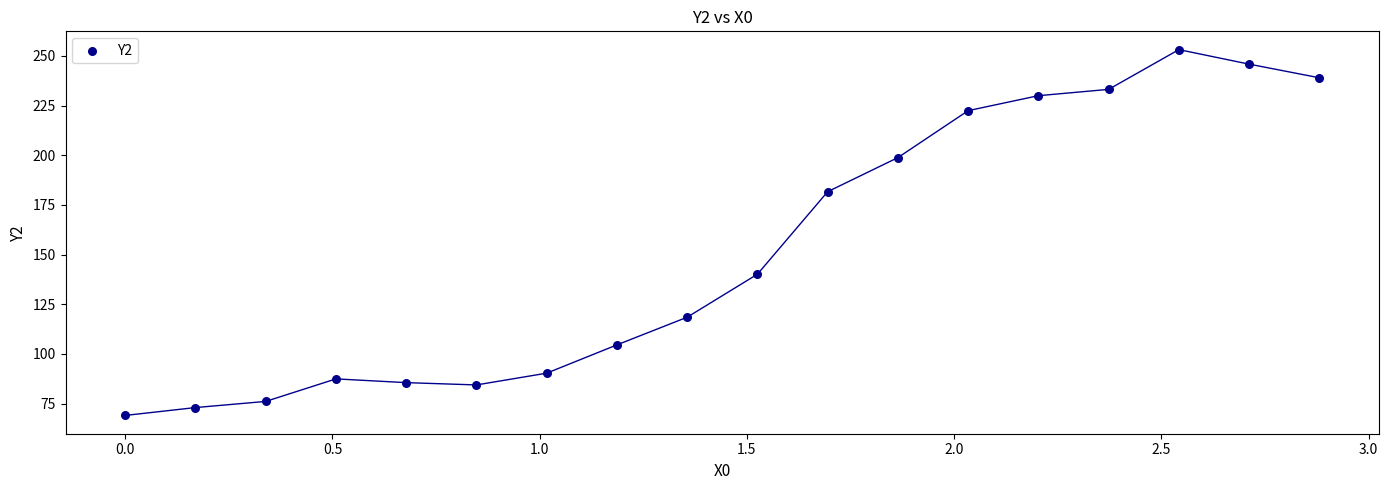

What is the range of Y values (max minus min)?

184.2